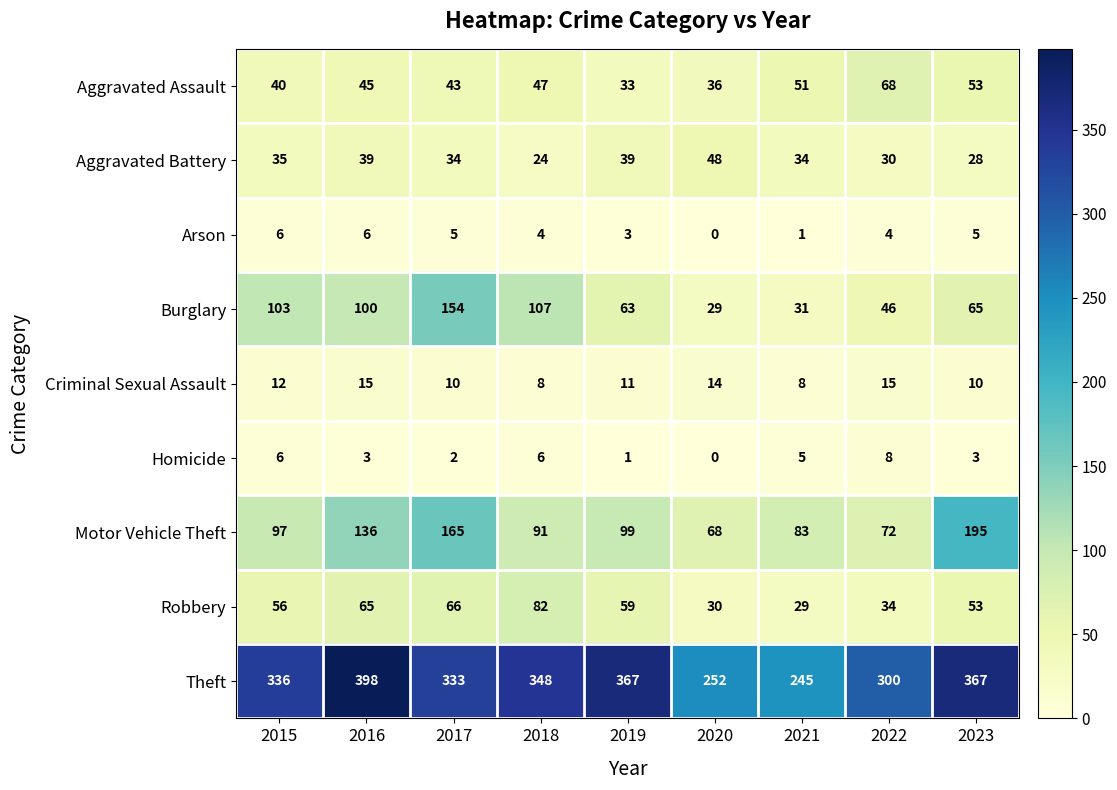

True or false: Robbery has a value of 82 at 2018.

True